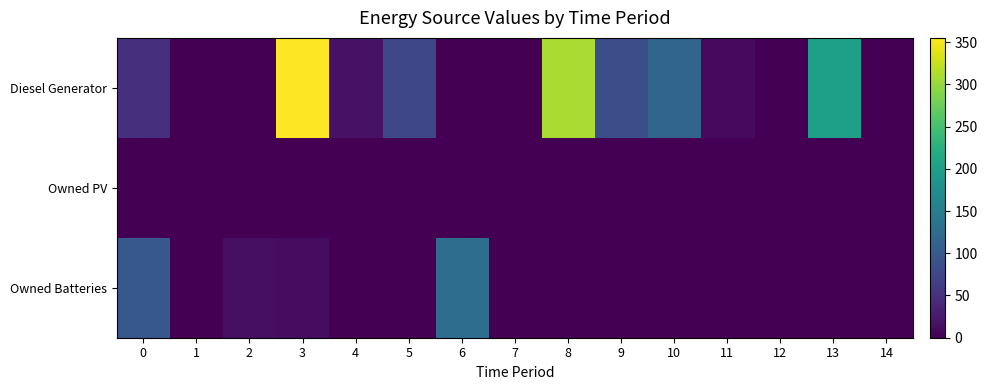

Rank the series by their maximum value, from lowest to highest.

Owned PV, Owned Batteries, Diesel Generator